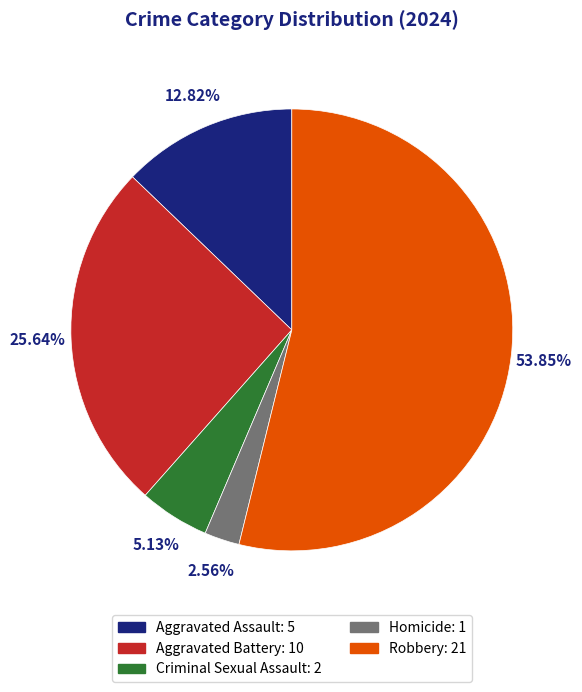

How many slices are in this pie chart?

5